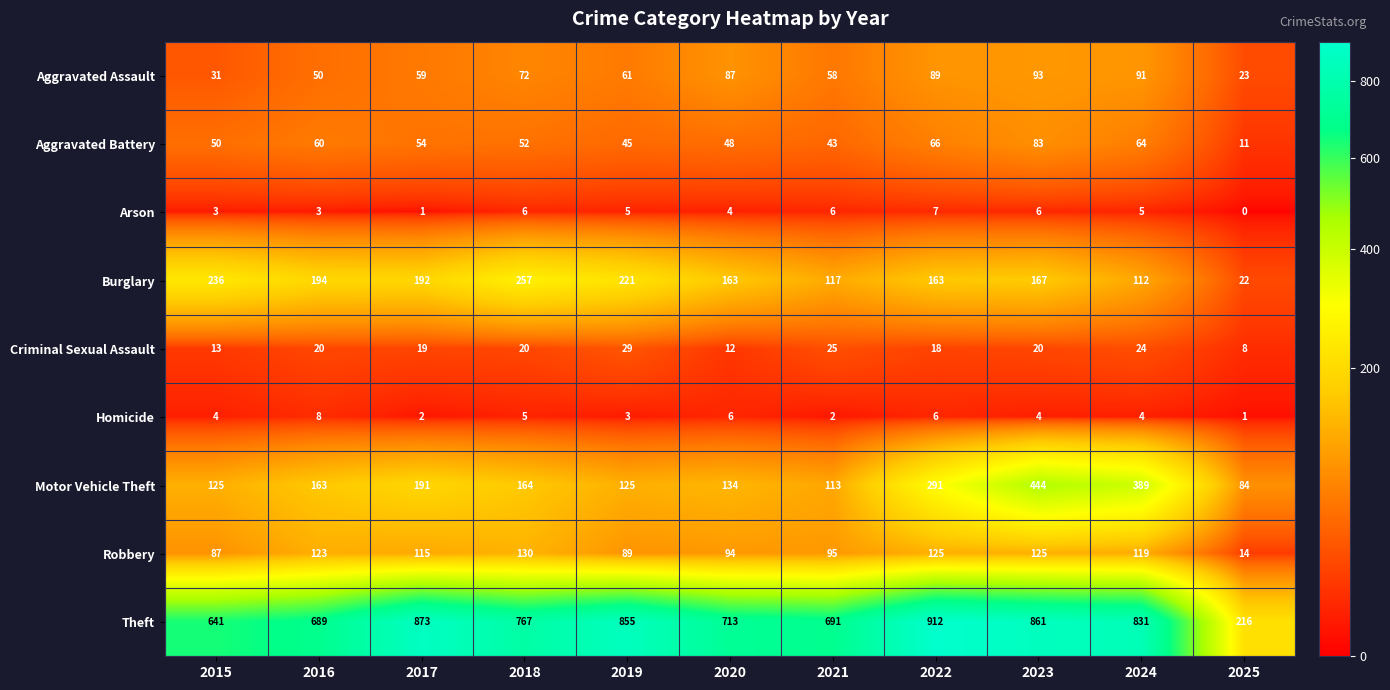

The value of Theft at 2022 is 912. True or false?

True